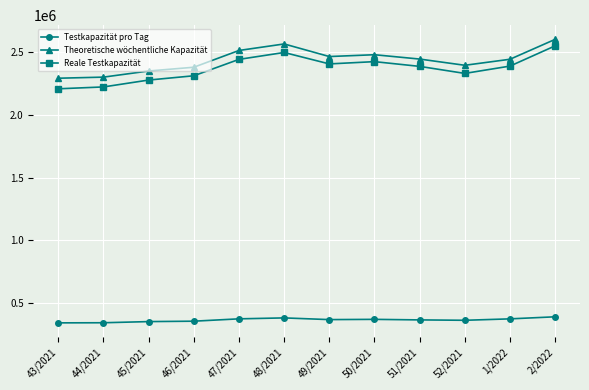

List the series in order of their peak value, lowest first.

Testkapazität pro Tag, Reale Testkapazität, Theoretische wöchentliche Kapazität